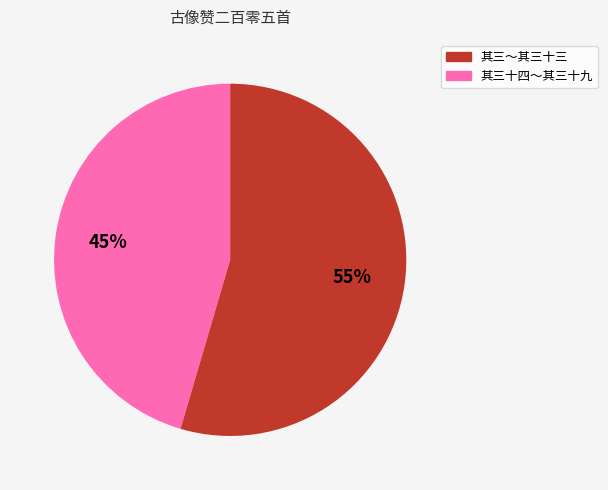

To the nearest percent, what is the average slice percentage?

50%